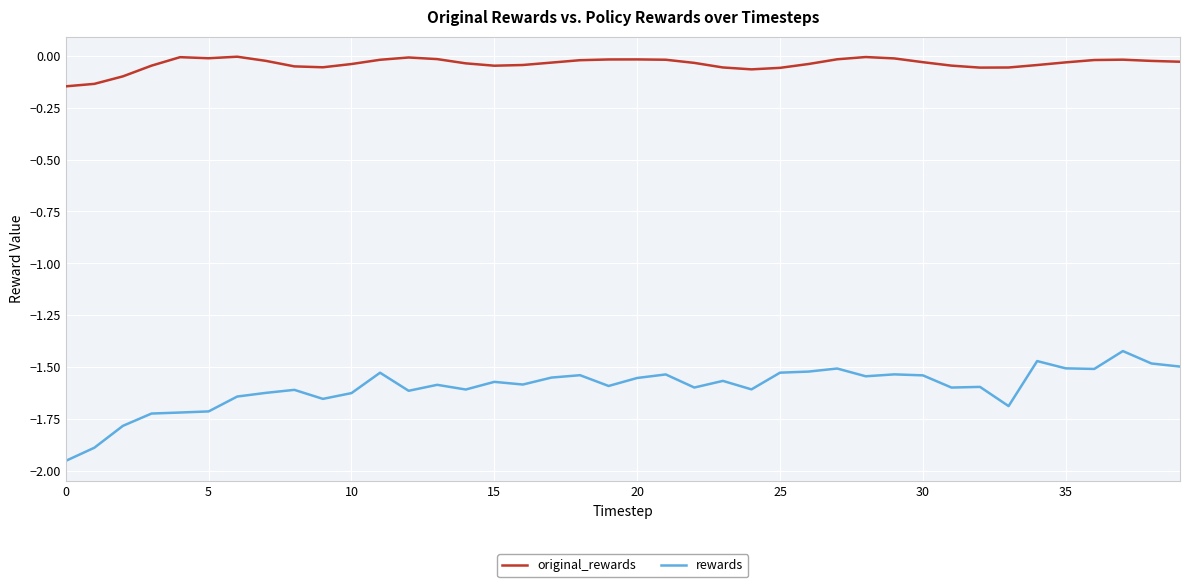

List the series in order of their peak value, highest first.

original_rewards, rewards